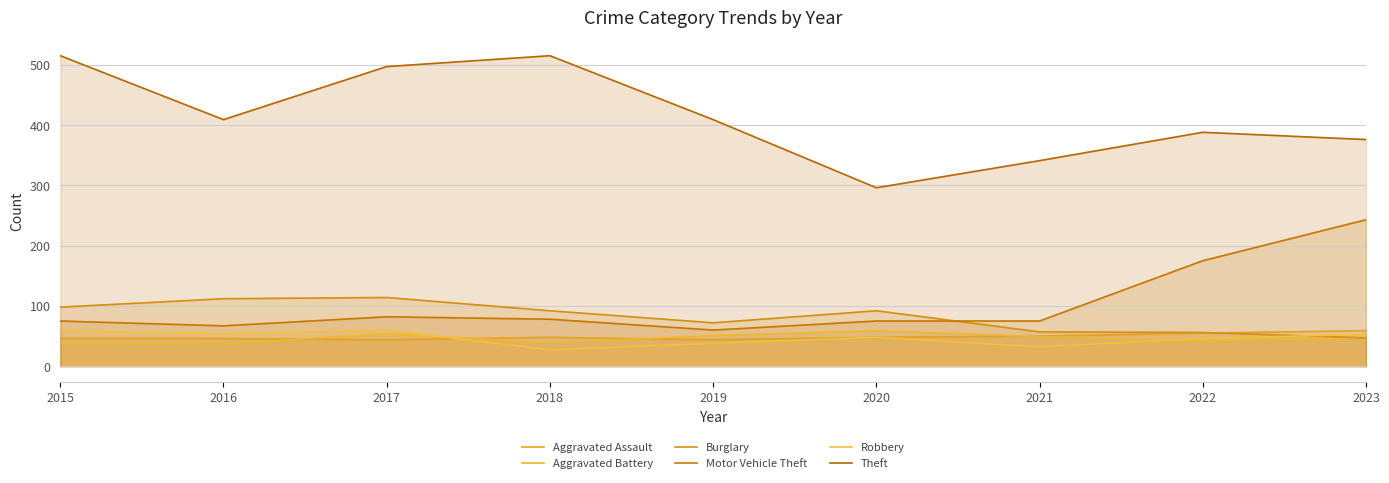

Which series has the largest total across all categories?

Theft